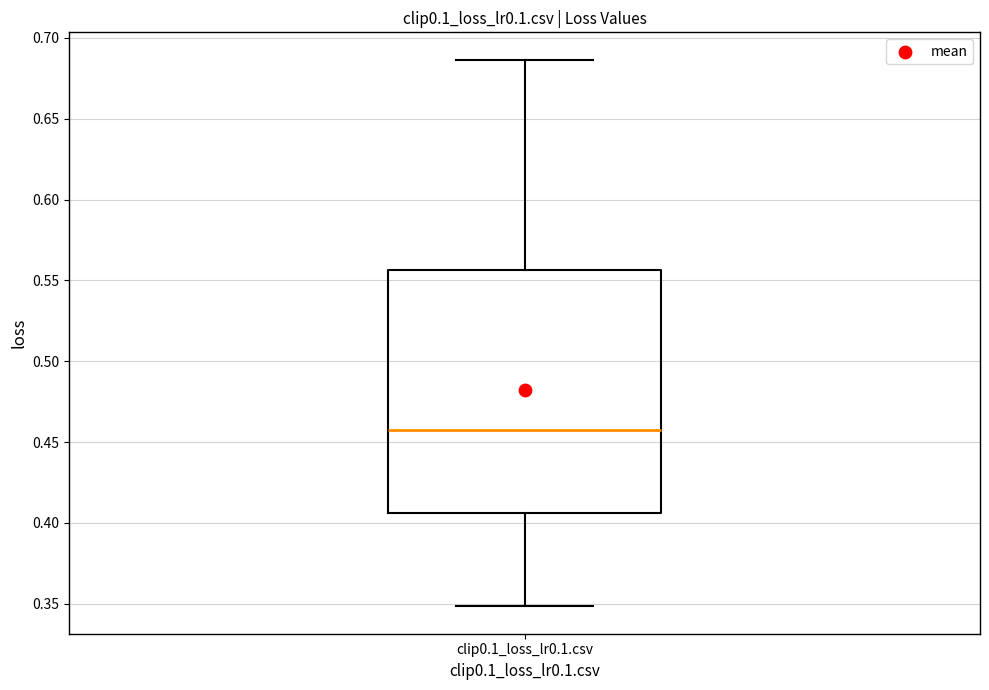

Read this box plot against the y-axis: the position of the median line, the range covered by the box, and the ends of both whiskers. The values are not printed on the chart, so give them approximately, as read against the axis.

median 0.460, box 0.405 to 0.555, whiskers 0.350 to 0.685